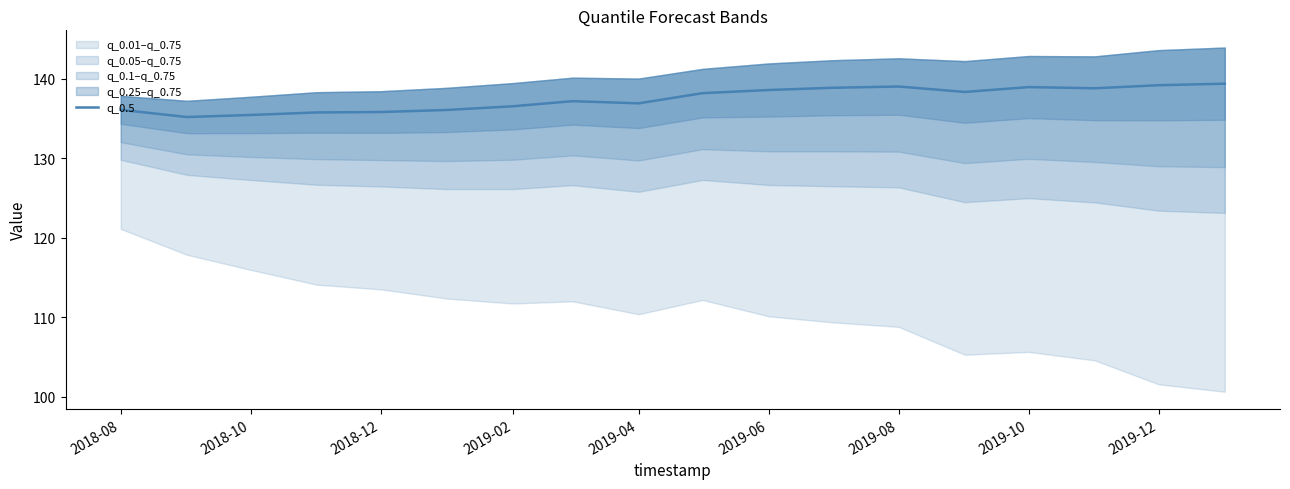

What is the minimum value for q_0.5?

135.2